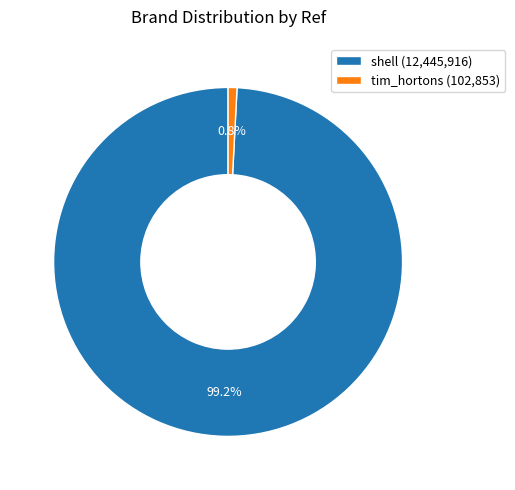

Which has a higher value, tim_hortons (102,853) or shell (12,445,916)?

shell (12,445,916)